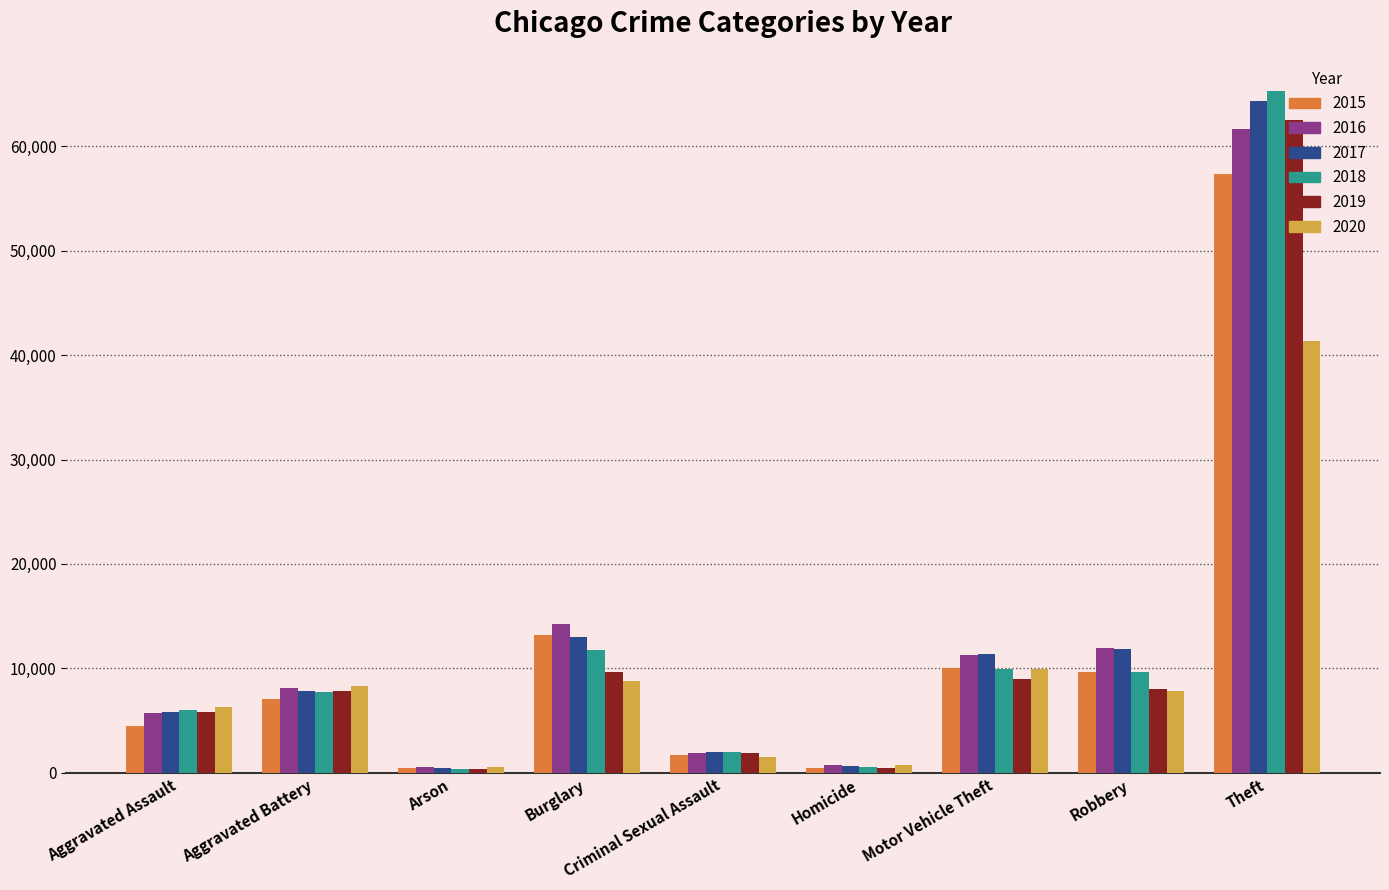

The value of 2016 at Aggravated Battery is 14451. True or false?

False